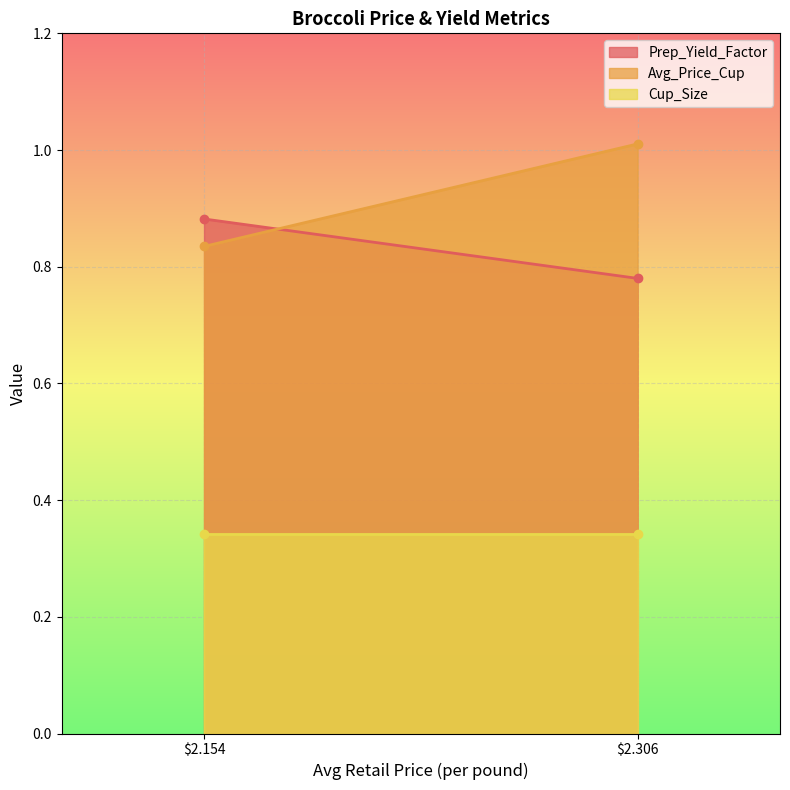

What is the average value of the Prep_Yield_Factor series?

0.8